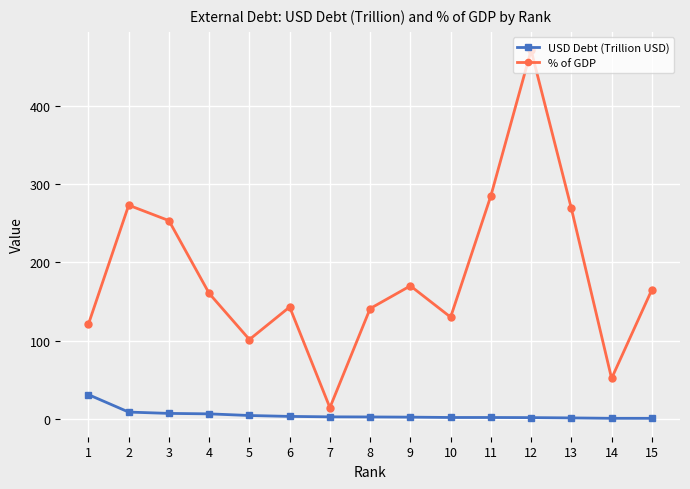

What are all the series names shown in the legend?

USD Debt (Trillion USD), % of GDP